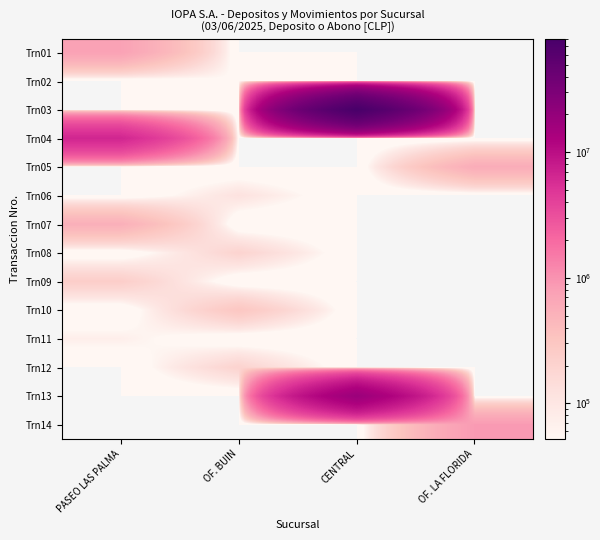

Which has a higher value, OF. BUIN or PASEO LAS PALMA?

PASEO LAS PALMA